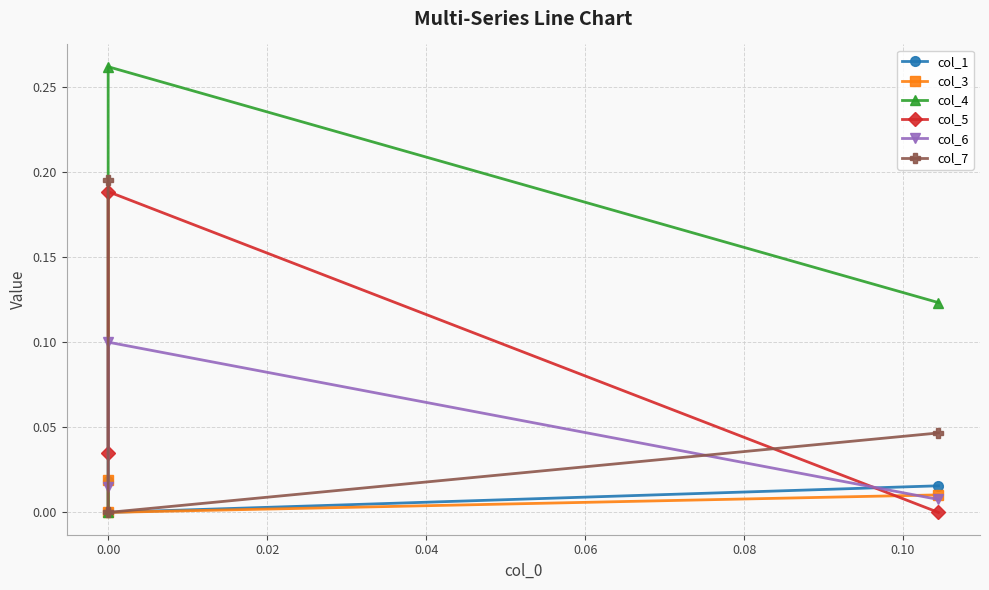

What is the greatest value displayed?

0.3